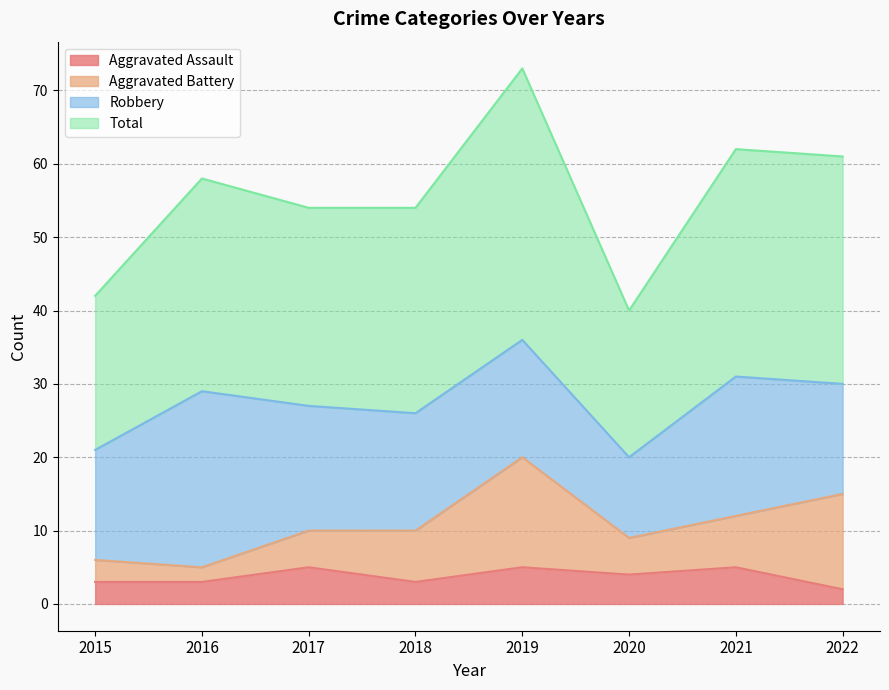

In Total, how many points are higher than both neighbors (excluding endpoints)?

3